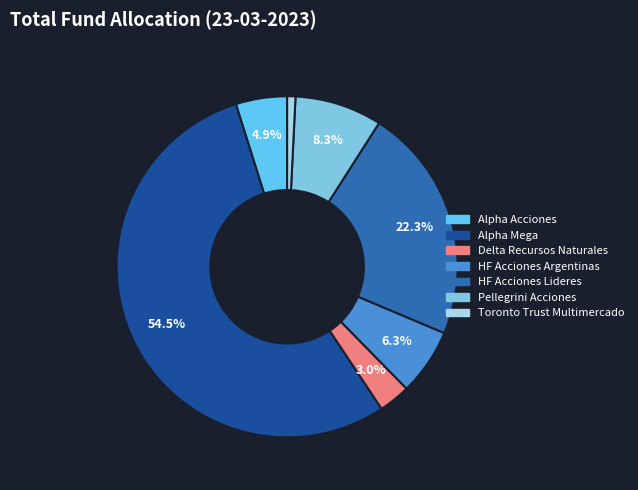

What is the ratio of the value at HF Acciones Lideres to the value at Delta Recursos Naturales?

7.4